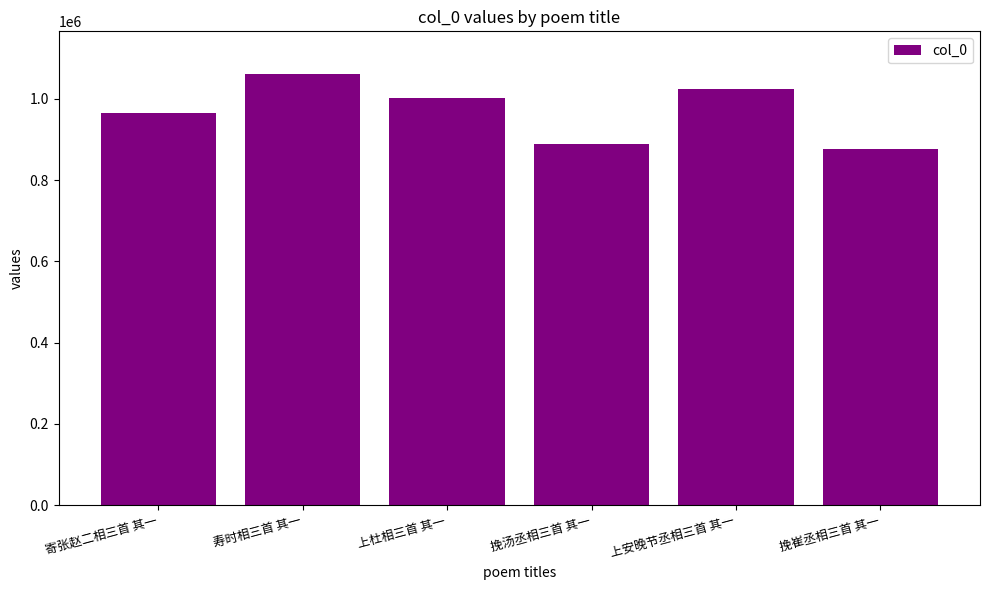

What is the difference between the maximum and second lowest values?

170783